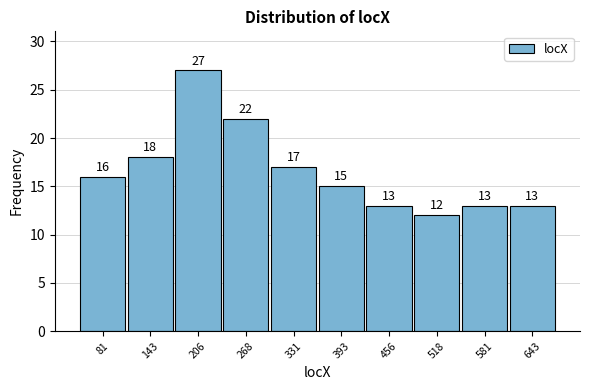

How tall is the bar that spans 550 to 610 on the x-axis? The bar edges are not printed on the chart, so give them approximately, as read against the axis.

13